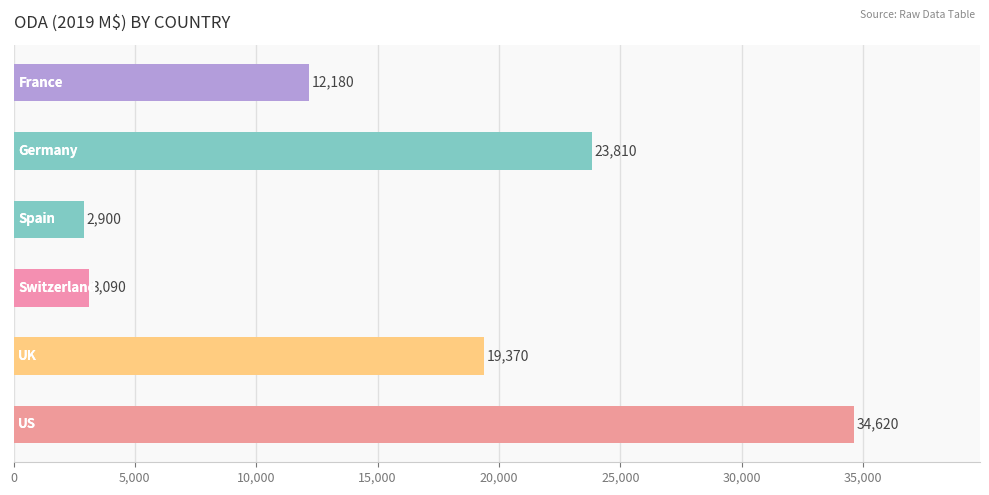

Reading bottom to top, what are all the values shown in this chart?

34620	19370	3090	2900	23810	12180